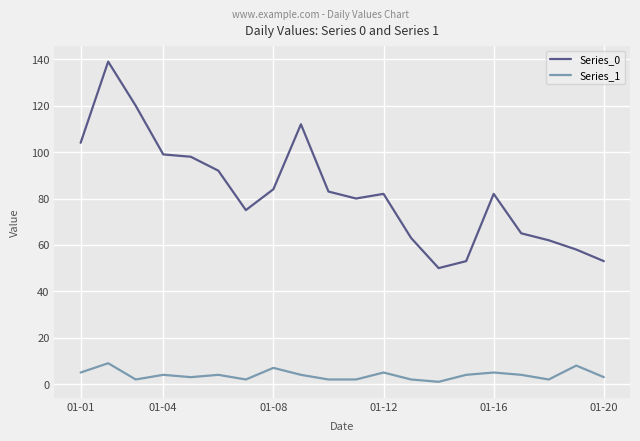

Which series has the largest total across all categories?

Series_0